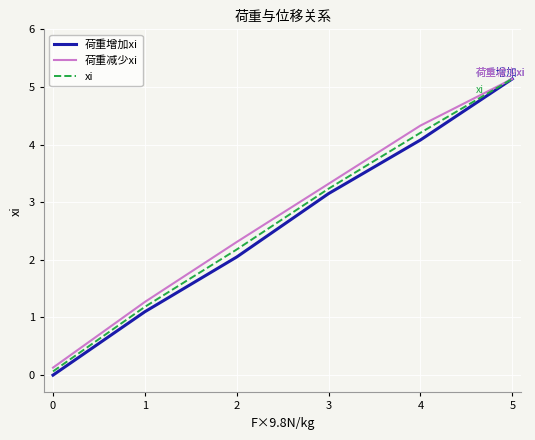

Where does the 荷重减少xi series first go above 3?

3